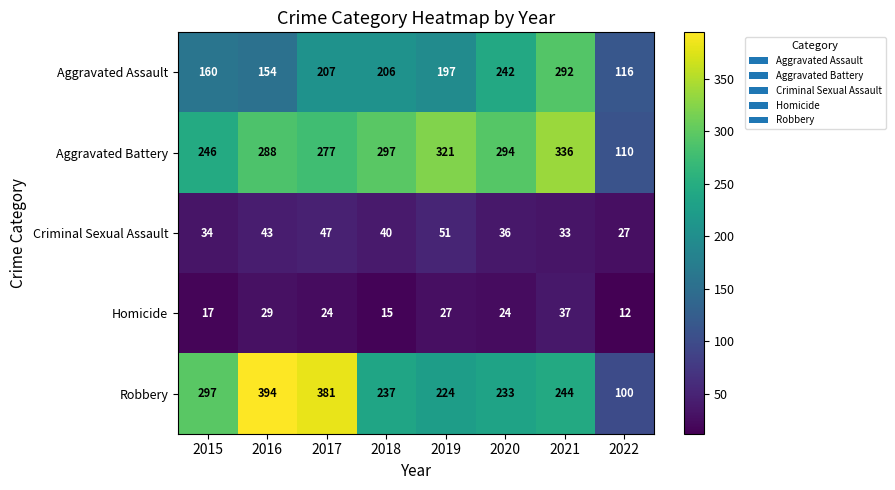

Is the value of Aggravated Assault at 2017 greater than the value of Criminal Sexual Assault at 2015?

Yes